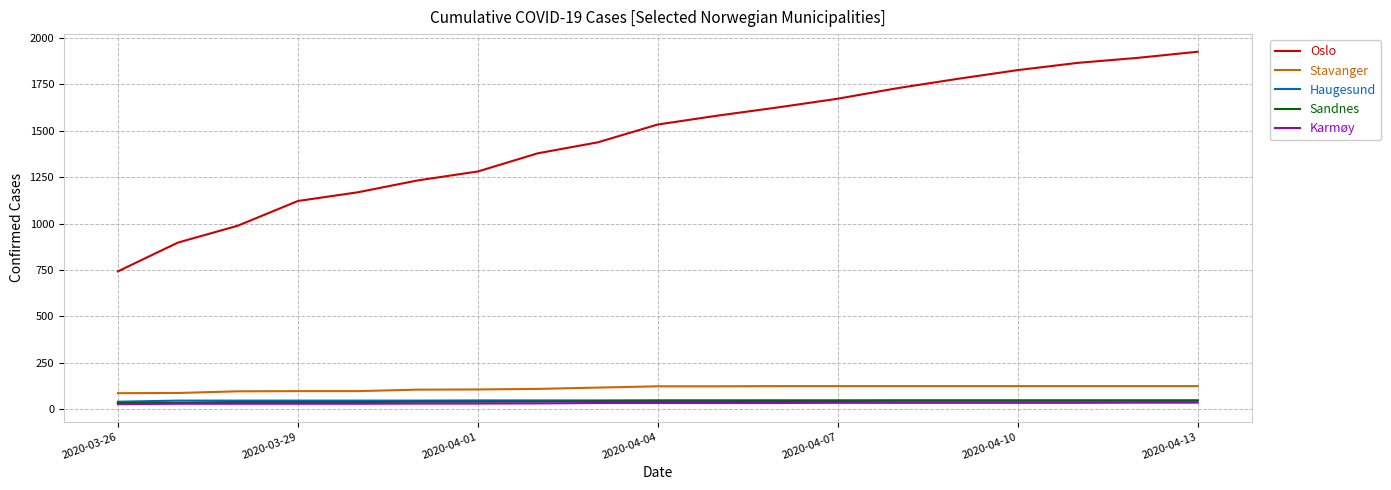

Which series has the largest total across all categories?

Oslo